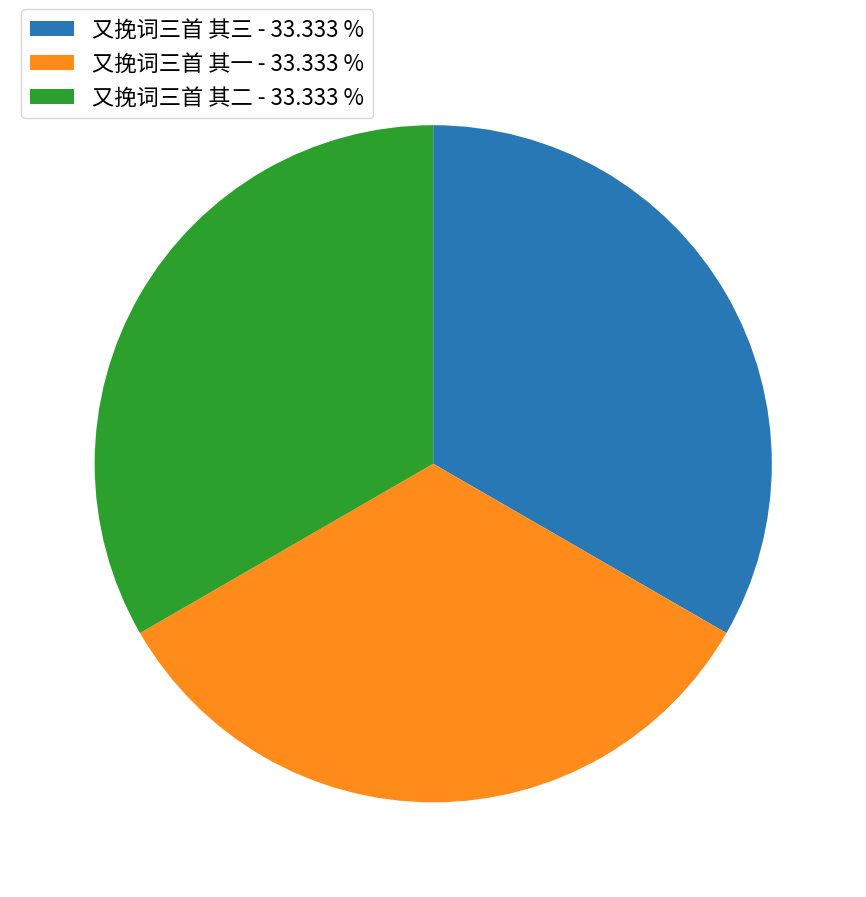

Approximately how many times larger is the value at 又挽词三首 其三 - 33.333 % compared to 又挽词三首 其一 - 33.333 %?

1.0